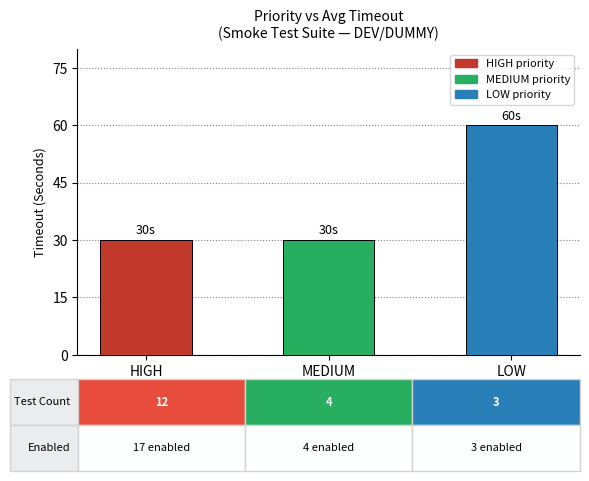

Is it true that the value at LOW is 60?

True